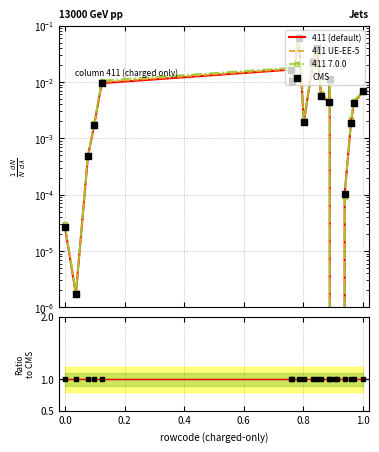

Which series contains the highest Y value?

CMS